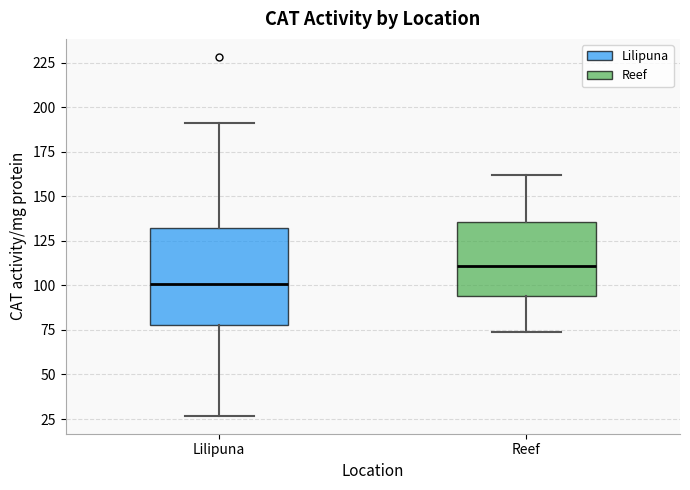

Comparing the boxes themselves (not the whiskers), which one is the tallest?

Lilipuna